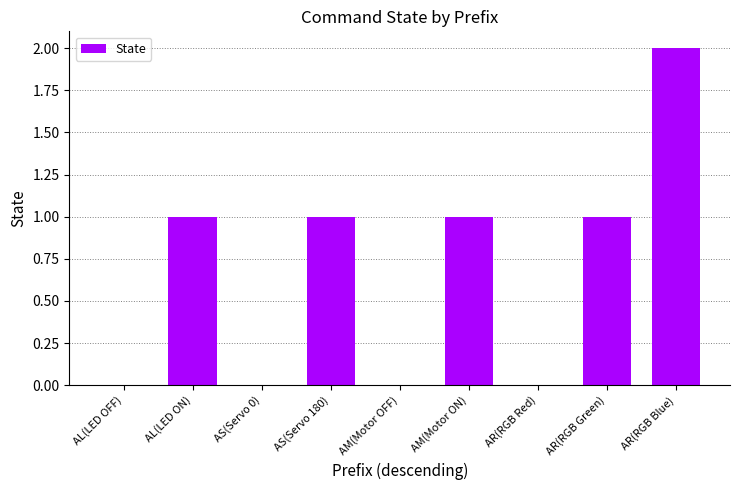

The value at AL(LED OFF) is 0. True or false?

True